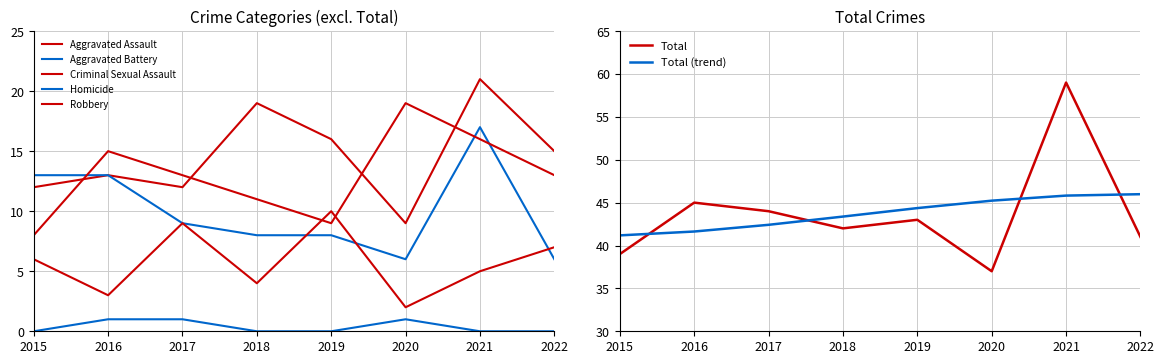

At how many categories does at least one series exceed 46?

1